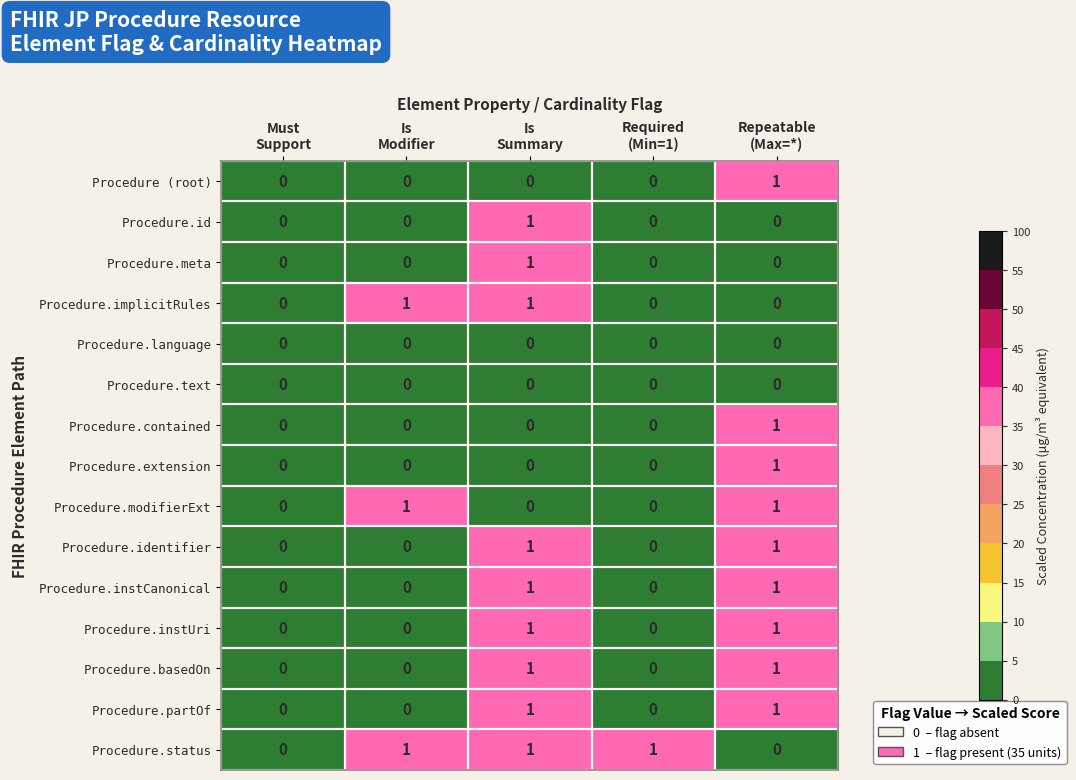

Which series has the largest total across all categories?

Procedure.status